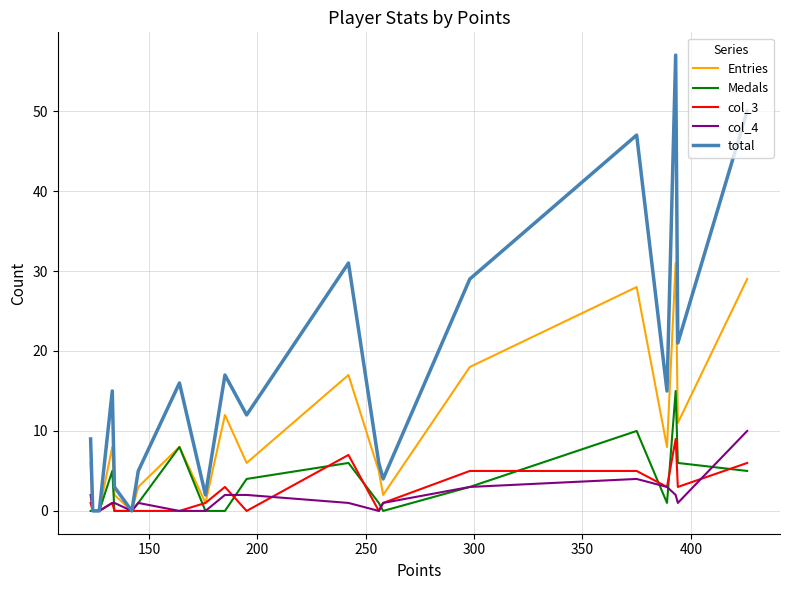

What are all the series names shown in the legend?

Entries, Medals, col_3, col_4, total